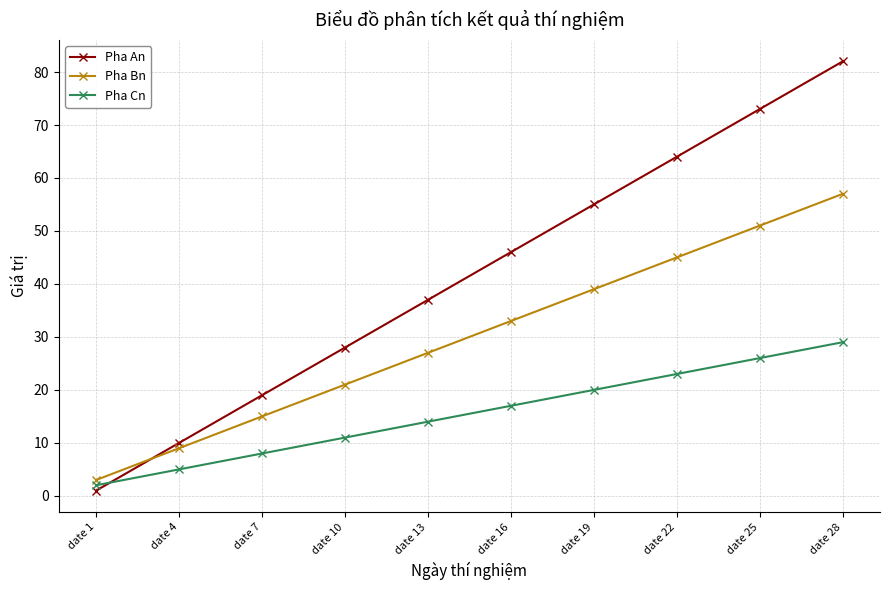

Which series has the largest range (max minus min)?

Pha An